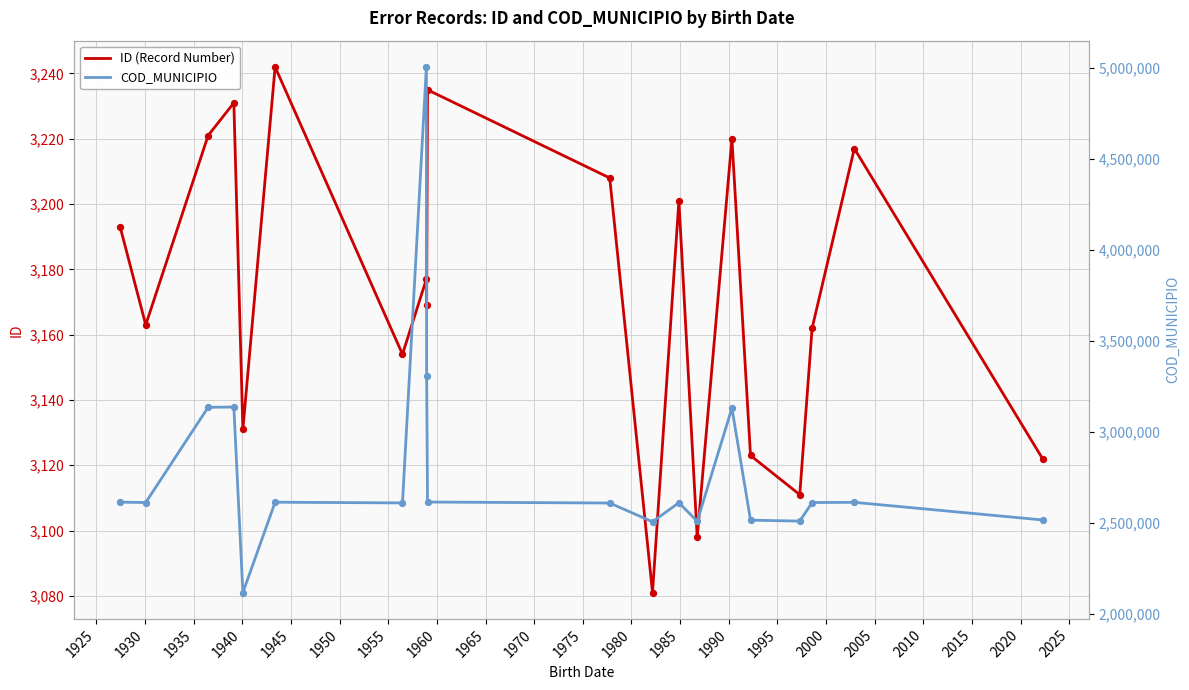

Which series reaches the minimum Y coordinate?

ID (Record Number)